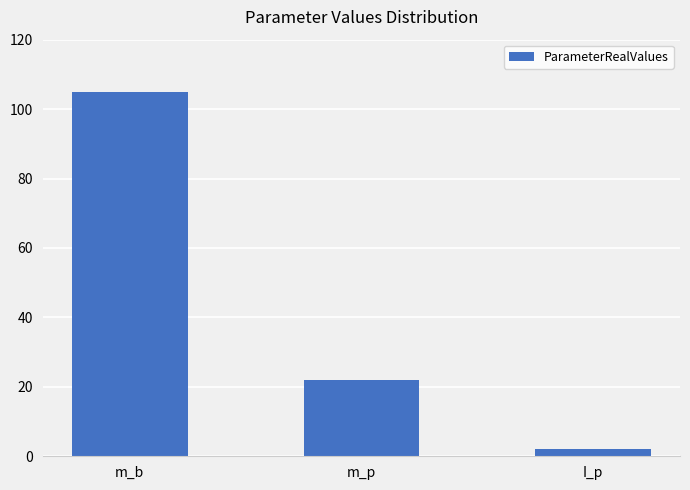

What is the smallest value displayed?

2.2